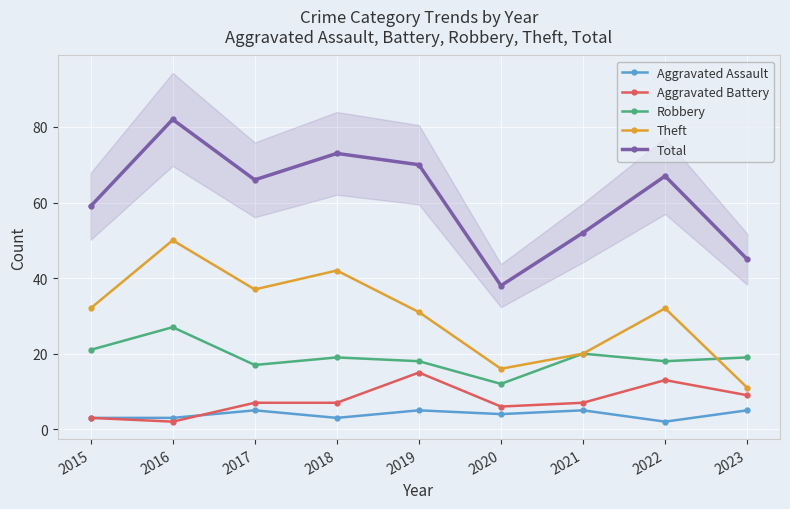

True or false: Aggravated Battery and Theft intersect in this chart.

False